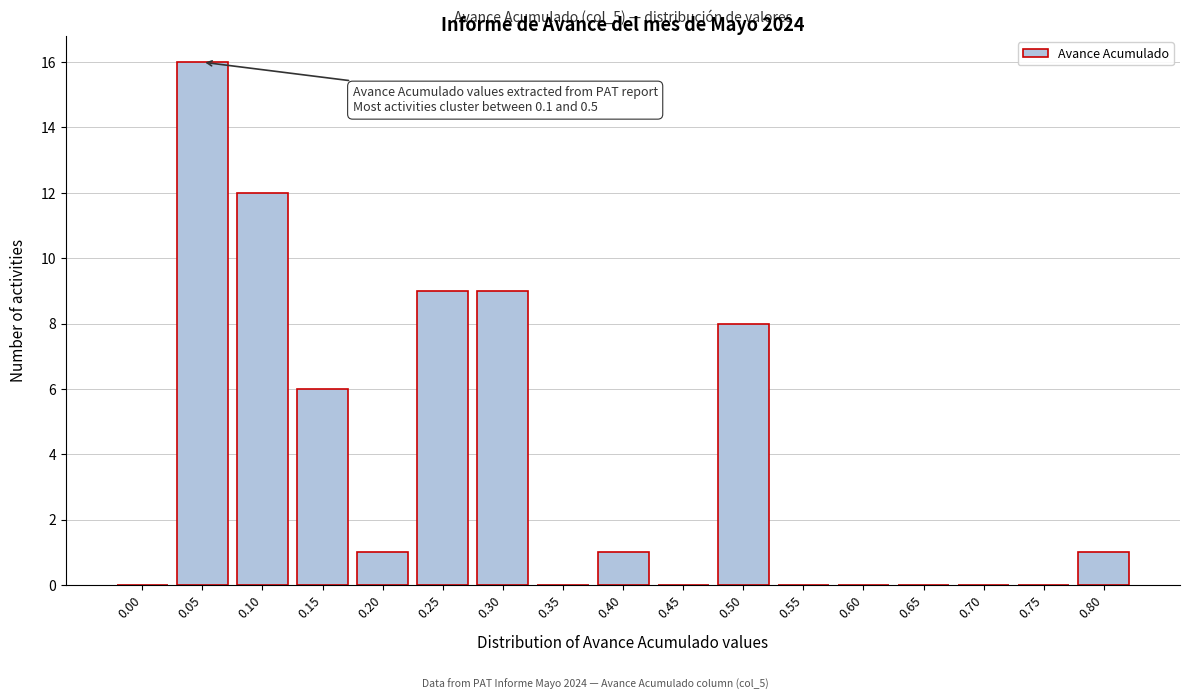

Reading left to right, extract all data points from this chart.

0.00=0	0.05=16	0.10=12	0.15=6	0.20=1	0.25=9	0.30=9	0.35=0	0.40=1	0.45=0	0.50=8	0.55=0	0.60=0	0.65=0	0.70=0	0.75=0	0.80=1